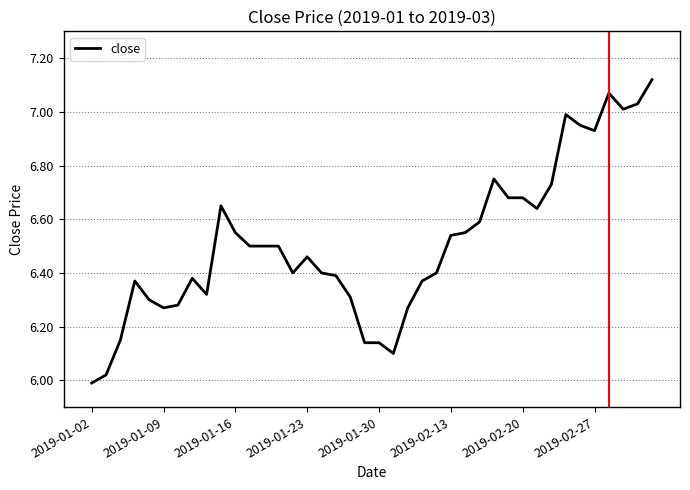

What is the difference between the maximum and minimum values?

1.1